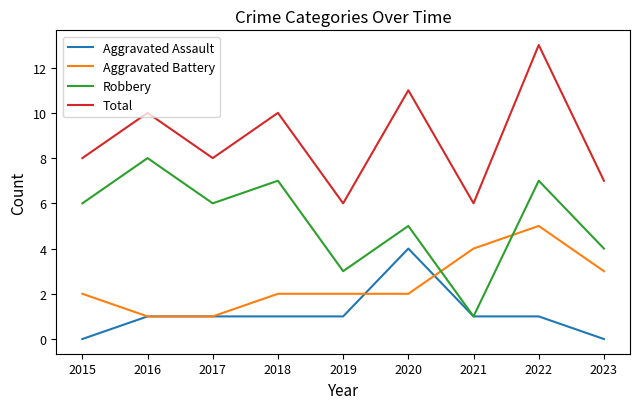

What is the difference between the highest and lowest values at 2020?

9